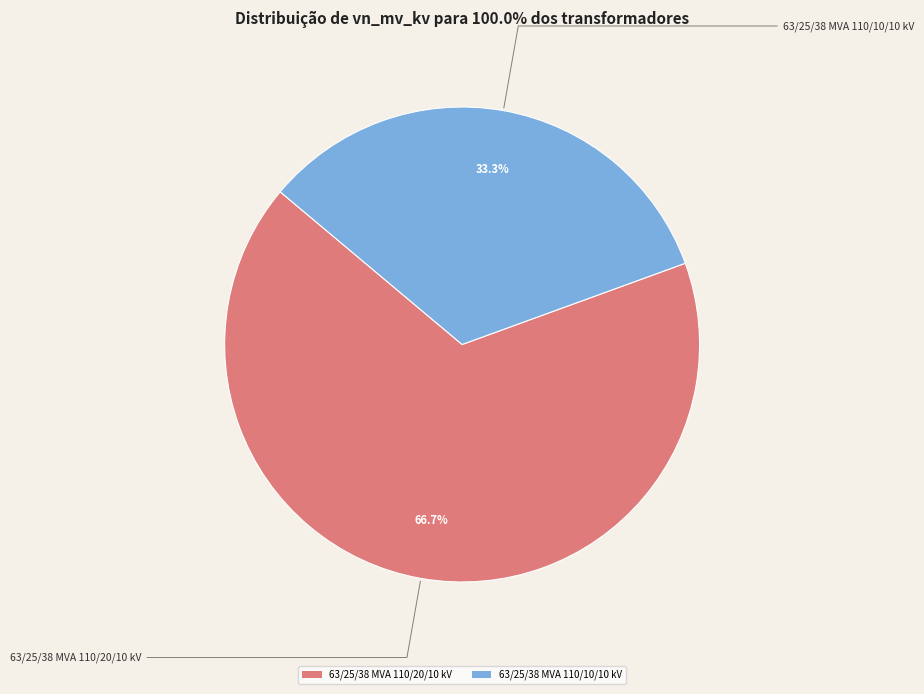

What percentage is NOT represented by 63/25/38 MVA 110/10/10 kV?

66.7%